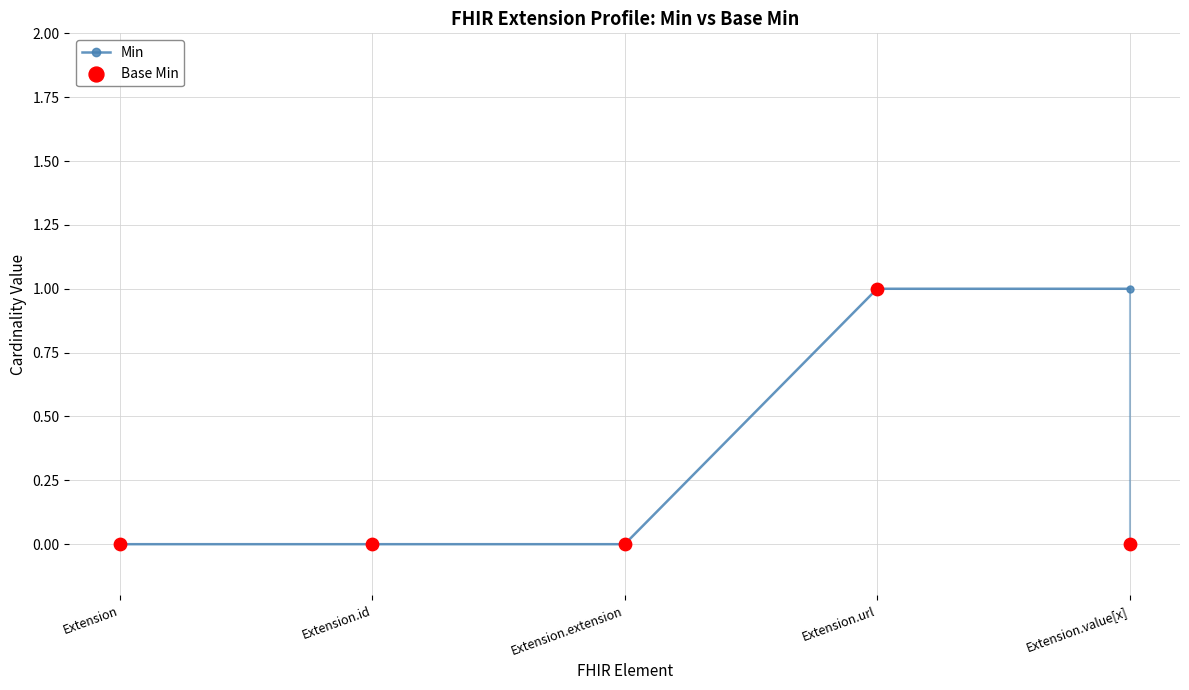

What are all the series names shown in the legend?

Min, Base Min